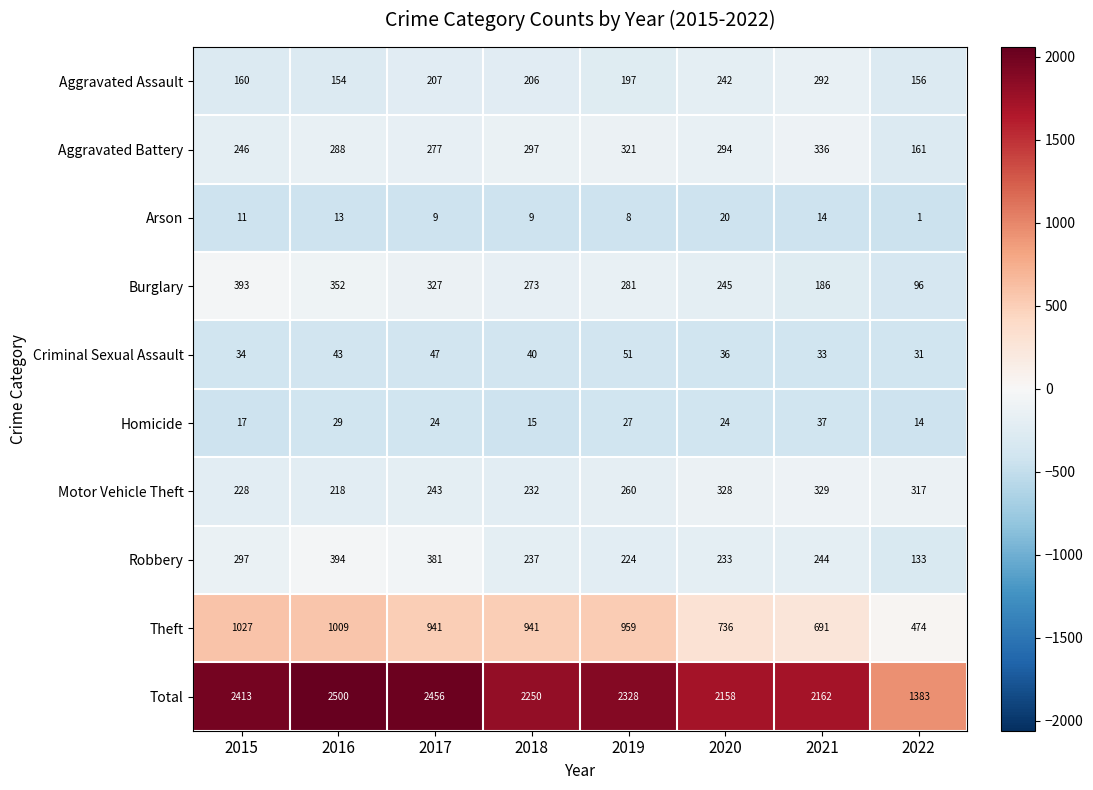

Which category has the highest value across all series?

2016